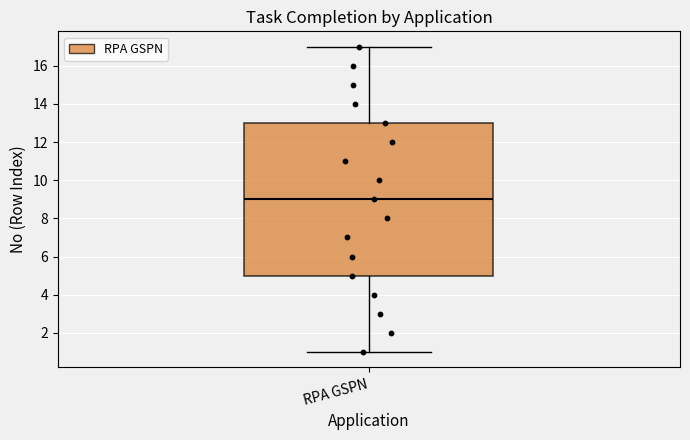

Where does the median line of the box for RPA GSPN sit on the y-axis? The values are not printed on the chart, so give them approximately, as read against the axis.

9